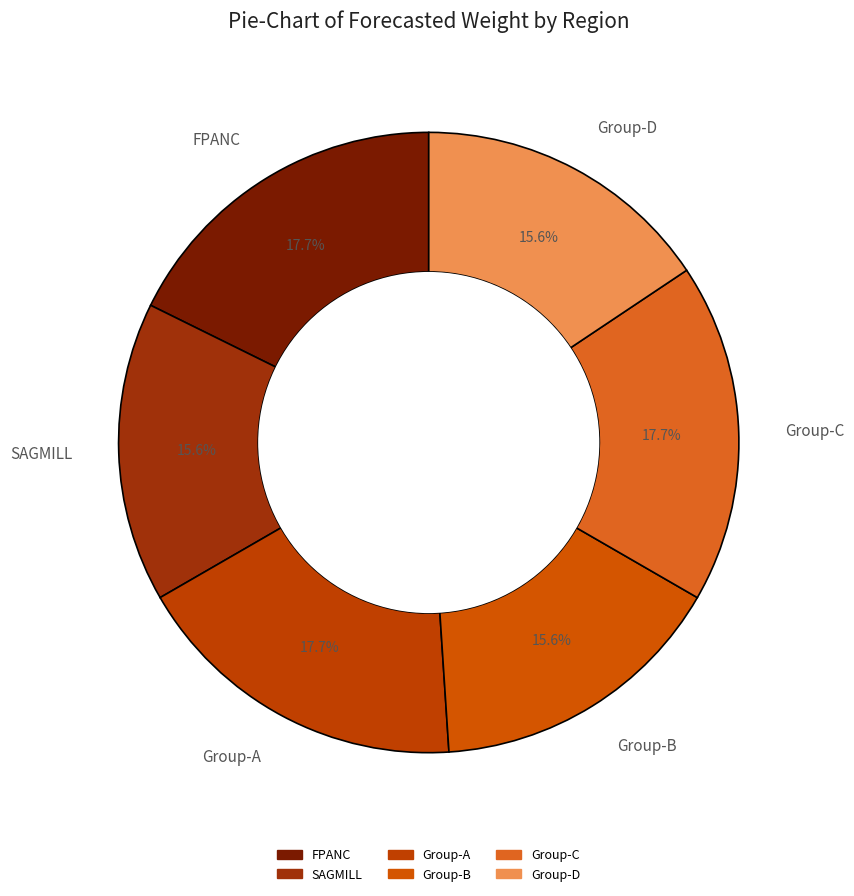

What is the ratio of the value at Group-B to the value at Group-D?

1.0